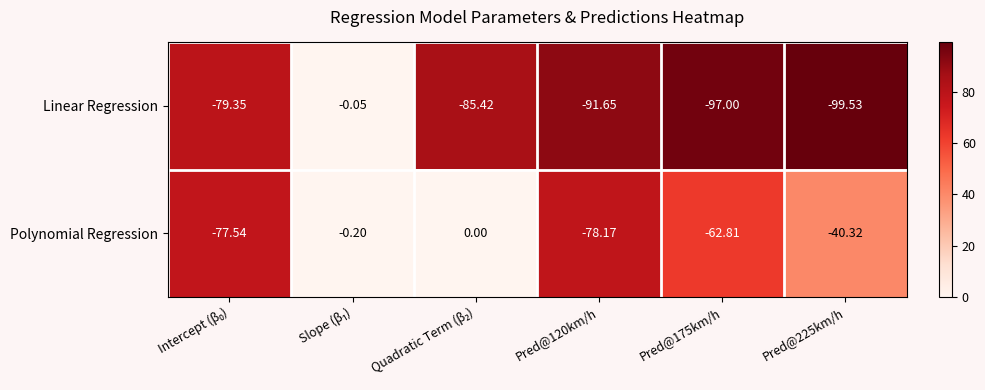

Rank the series at Pred@120km/h from highest to lowest value.

Polynomial Regression, Linear Regression